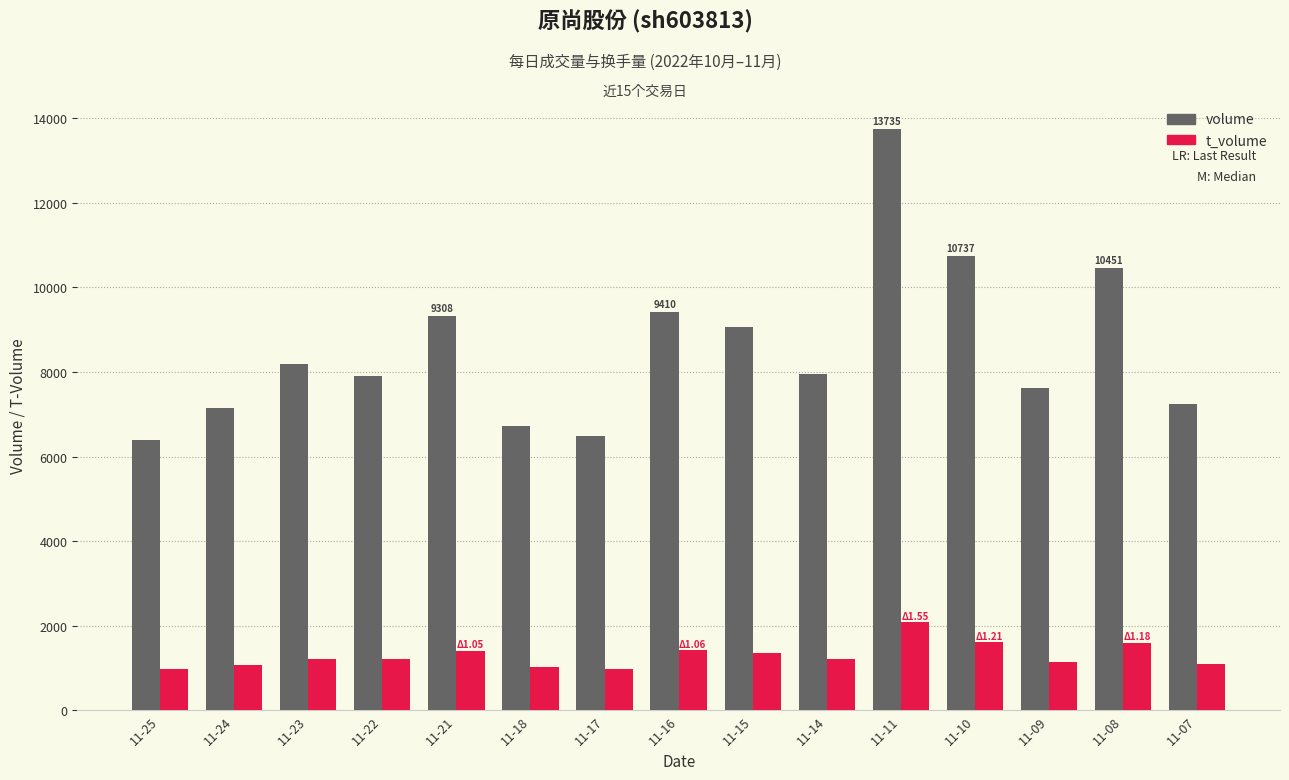

Rank the series at 11-10 from lowest to highest value.

t_volume, volume